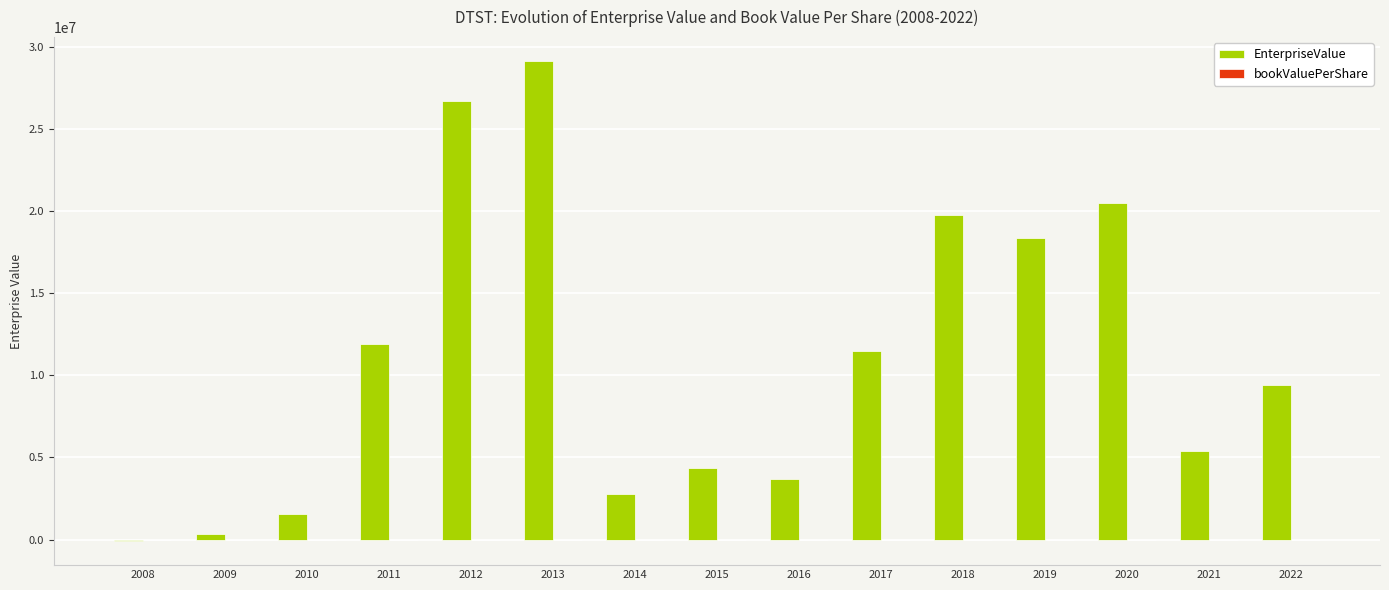

Which series has the largest total across all categories?

EnterpriseValue